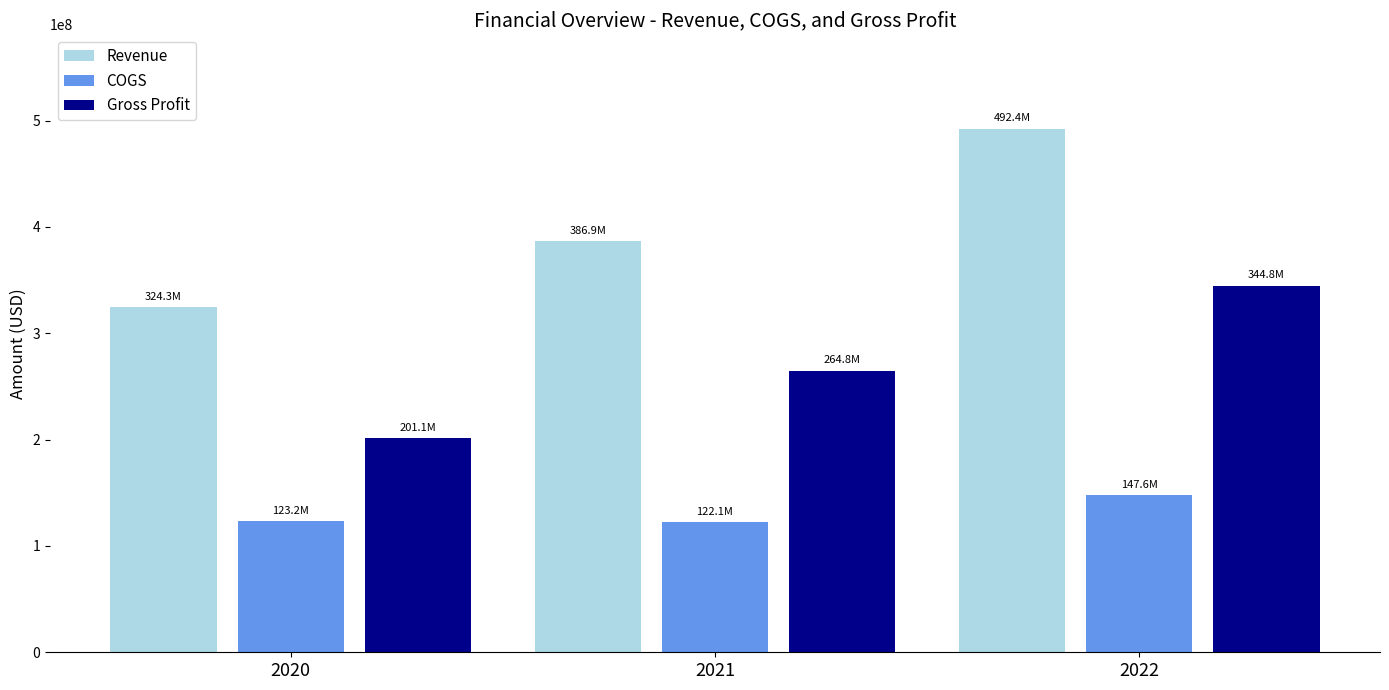

Rank the series at 2020 from lowest to highest value.

COGS, Gross Profit, Revenue